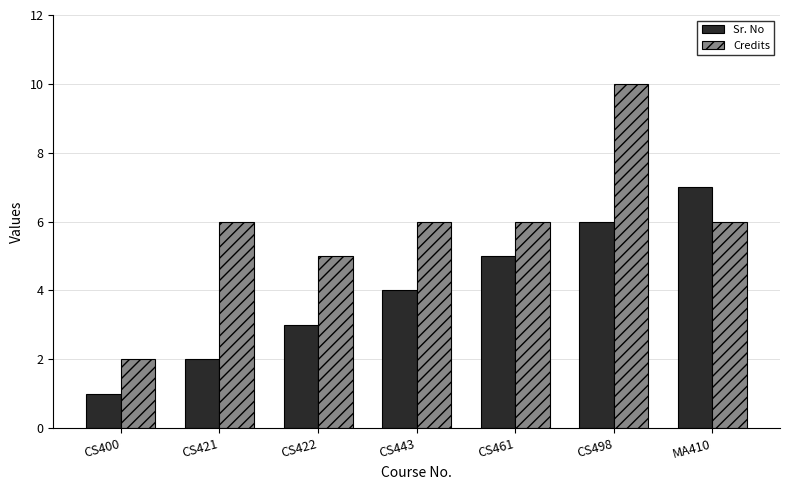

How many values in the Credits series are below 6?

2